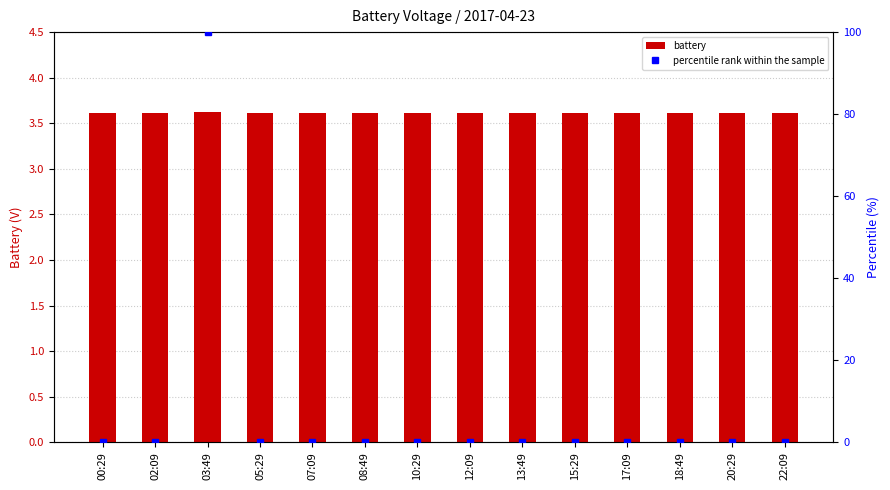

Which category has the highest value across all series?

03:49